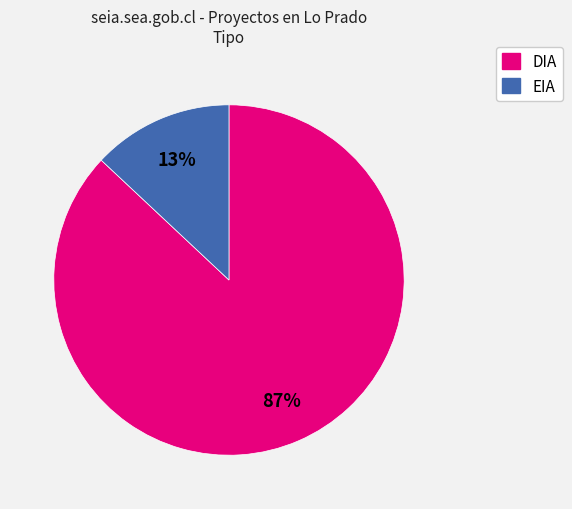

What is the smallest slice in the pie chart?

EIA